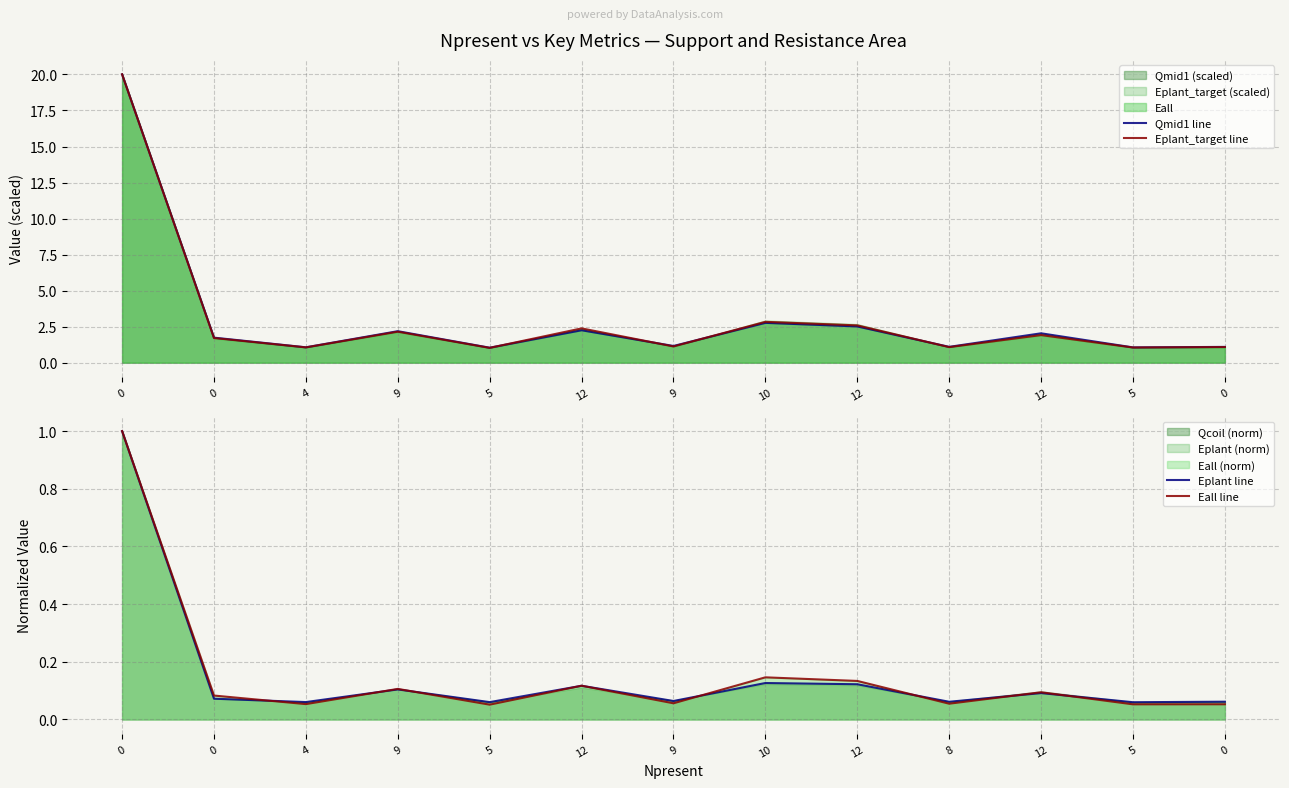

Rank the categories by Eplant line value from highest to lowest.

0, 10, 12, 12, 9, 12, 0, 9, 0, 8, 4, 5, 5